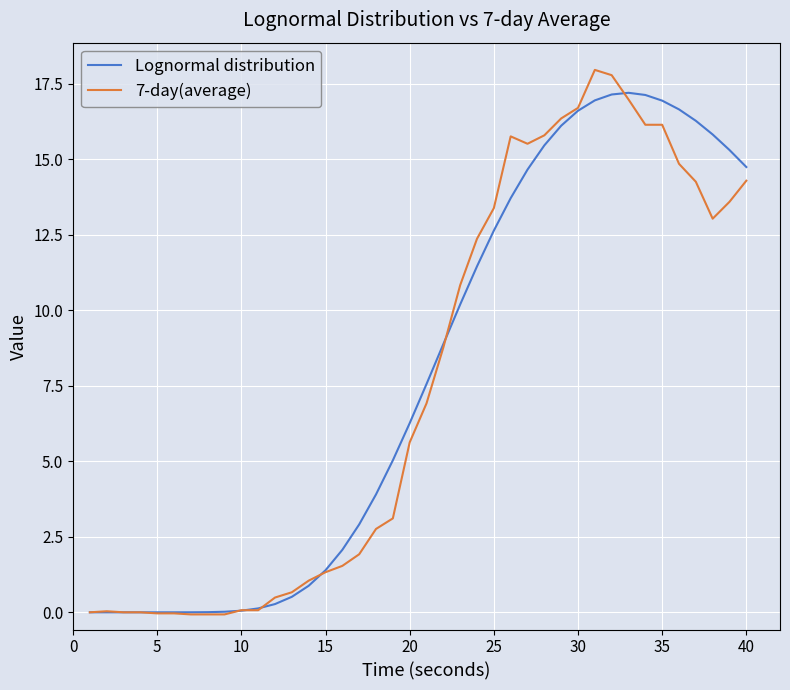

Which series has the widest spread of values?

7-day(average)